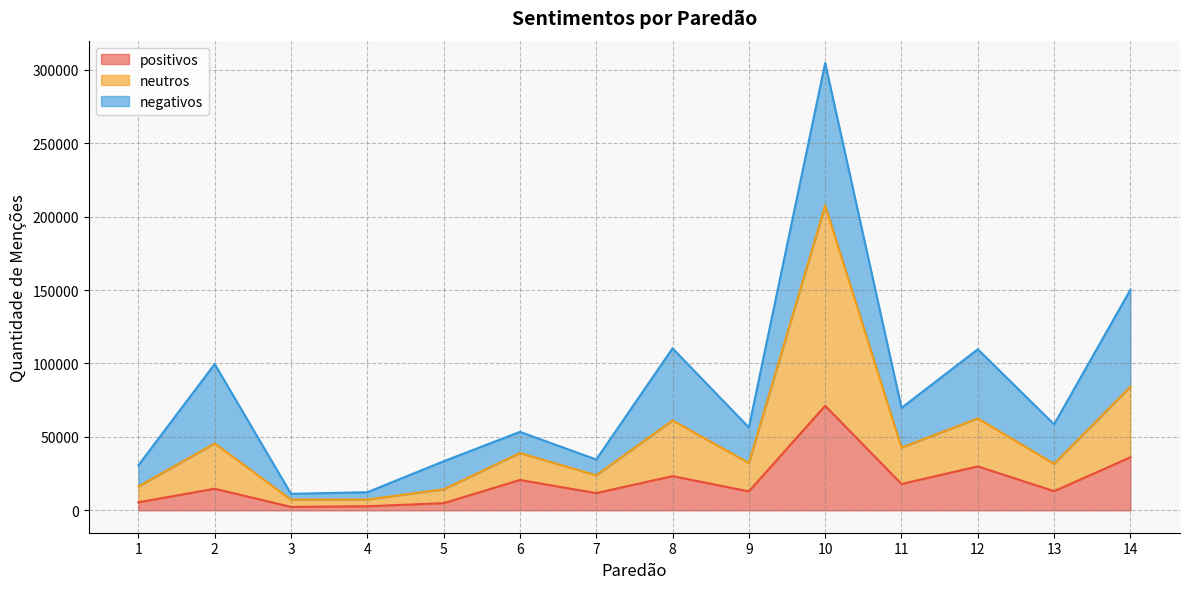

What is the approximate value of positivos at 3, to the nearest 10?

2340